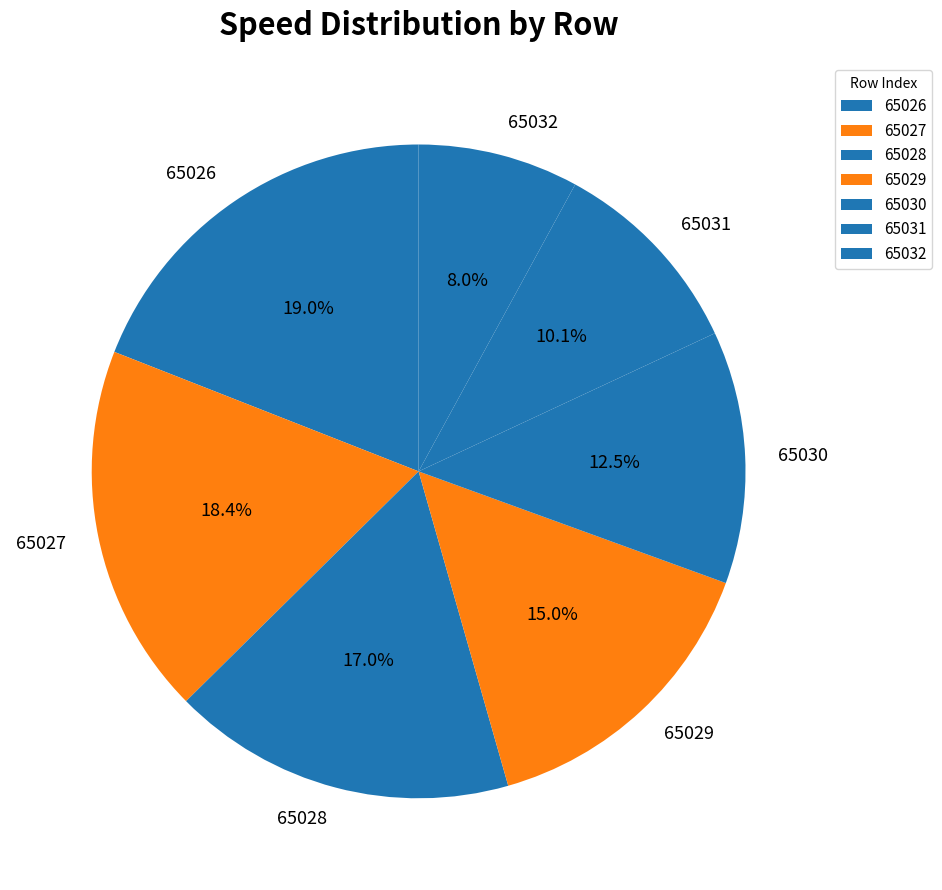

Does any single category account for the majority?

No